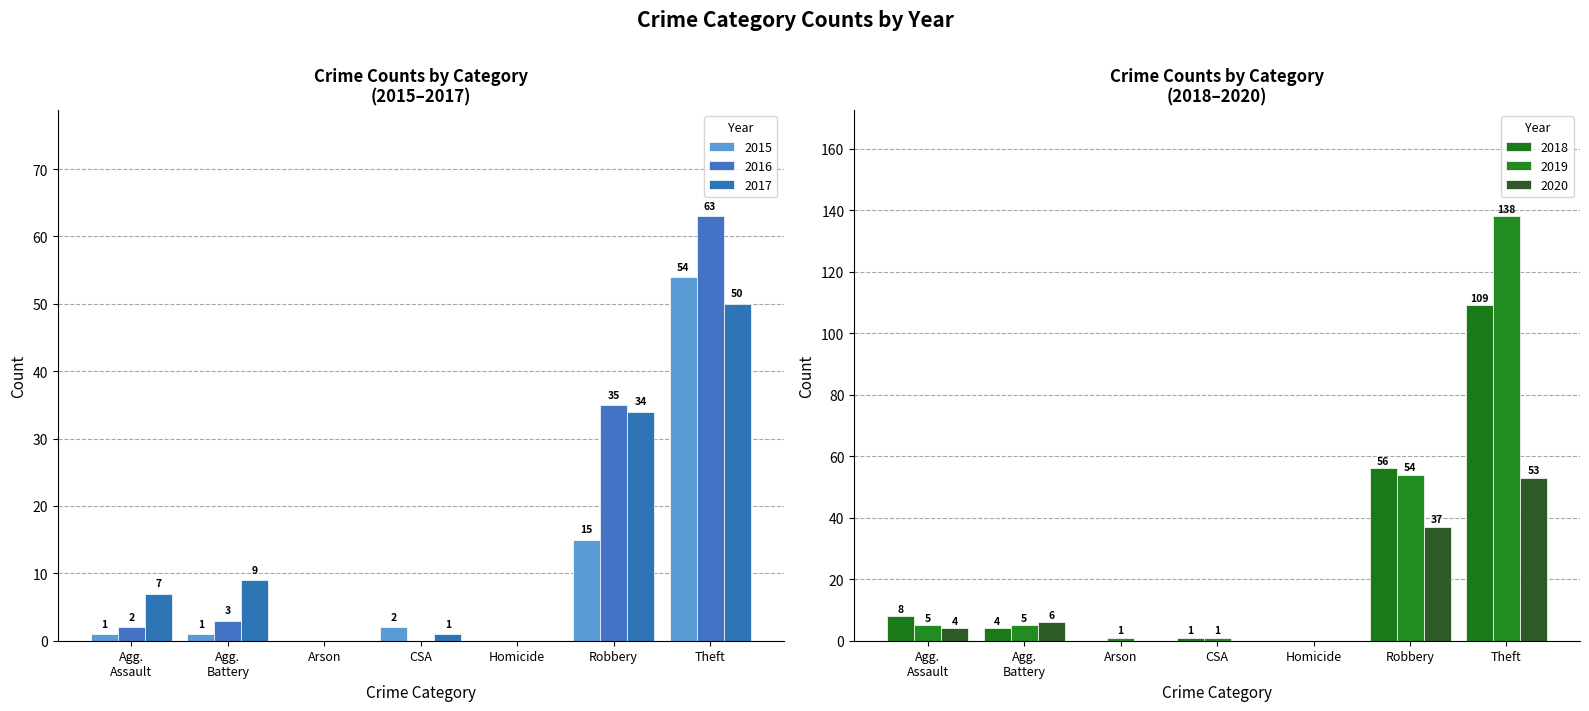

How many groups of bars are there?

7